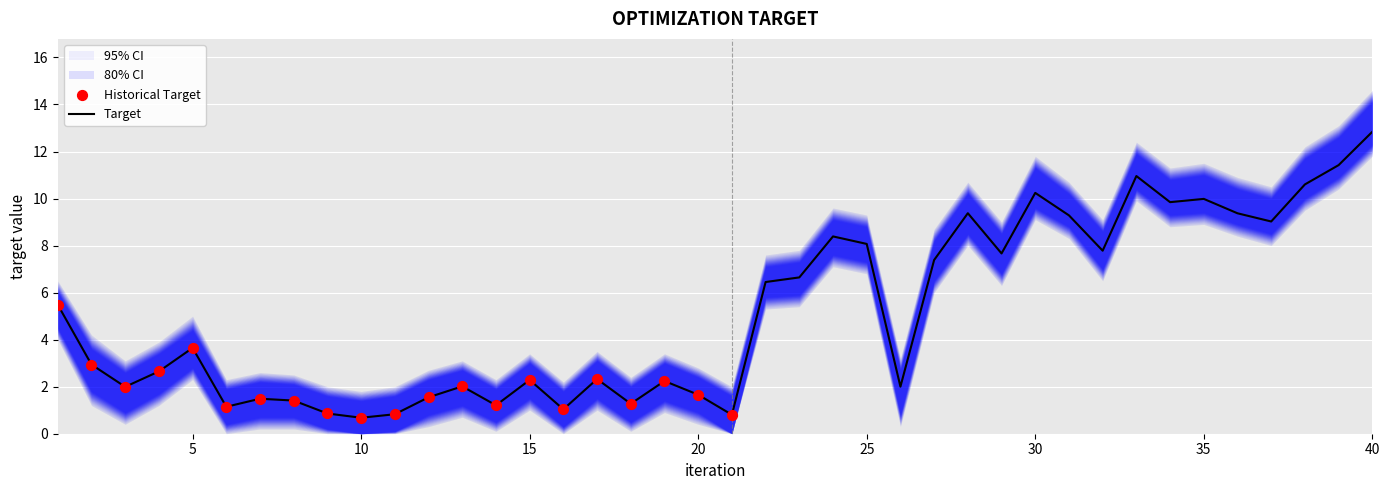

What is the total value across all series at 19?

10.9